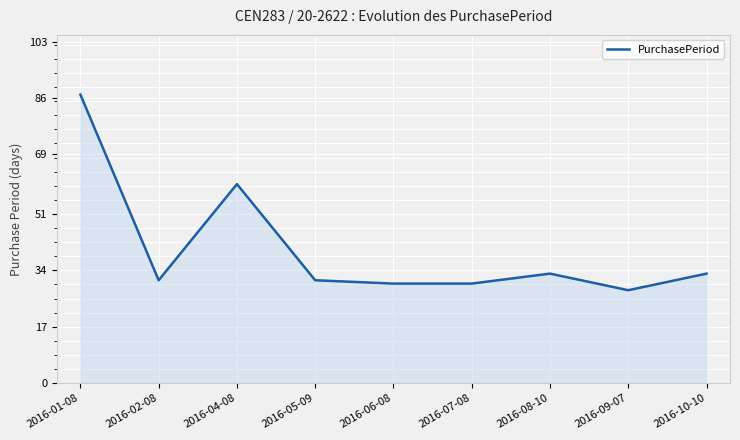

Where is the first local maximum?

2016-04-08